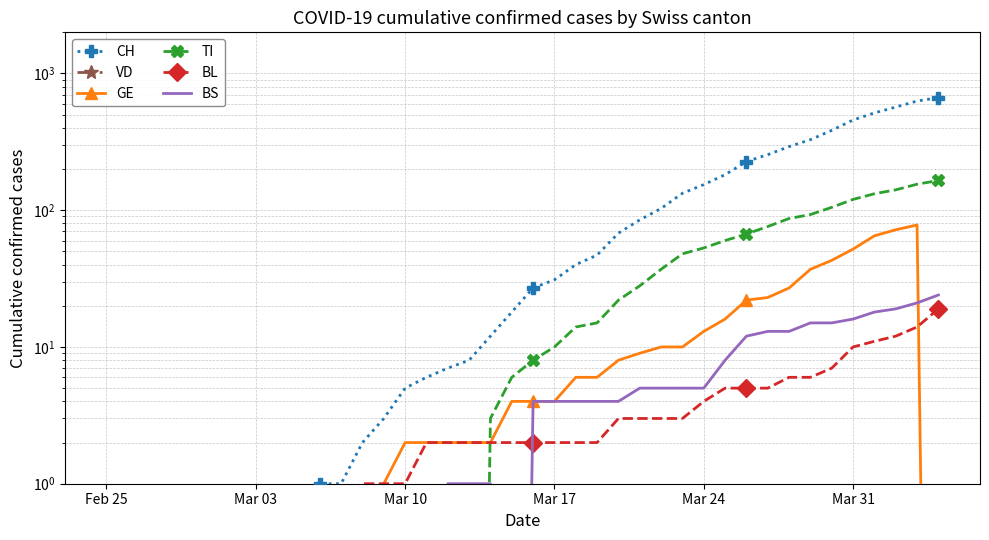

At which category does the chart reach its minimum across all series?

Feb 25